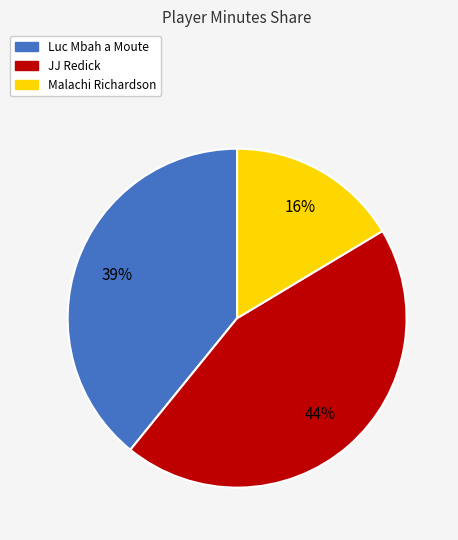

True or false: JJ Redick accounts for 44% of the total.

True